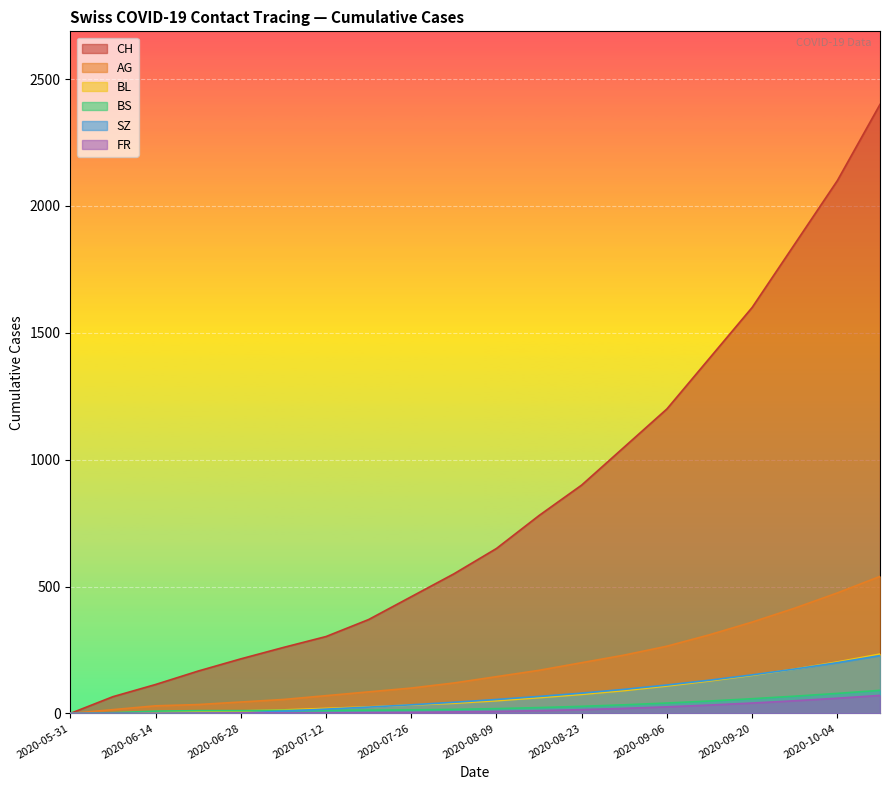

What is the difference between the AG values at 2020-10-11 and 2020-07-05?

485